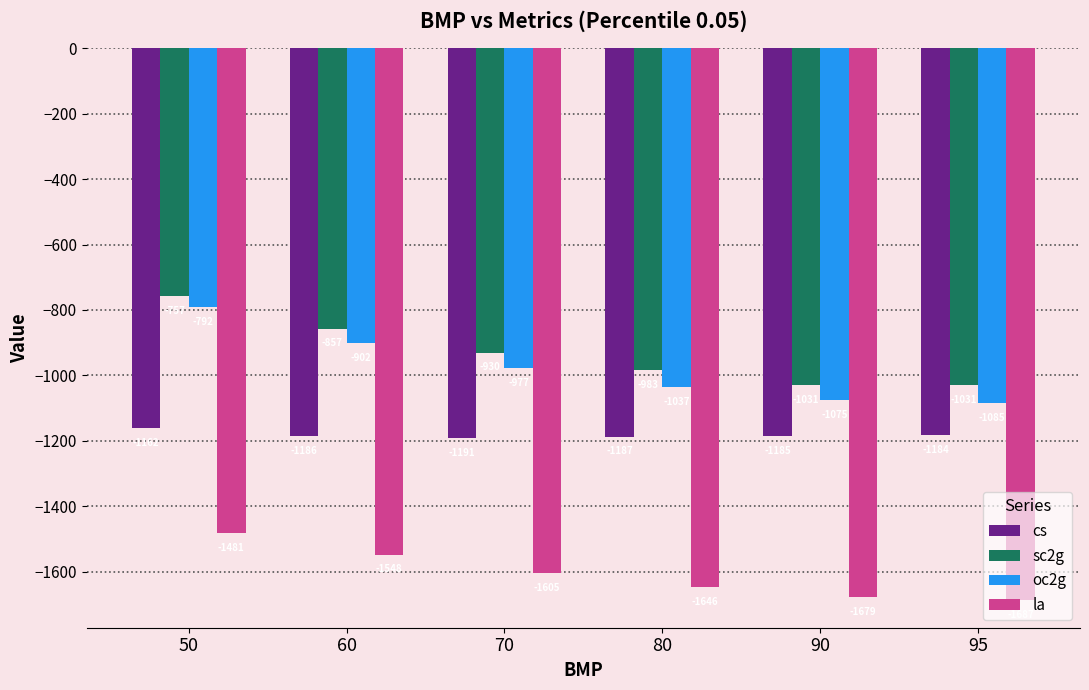

Between 90 and 95, which series saw the biggest shift?

oc2g